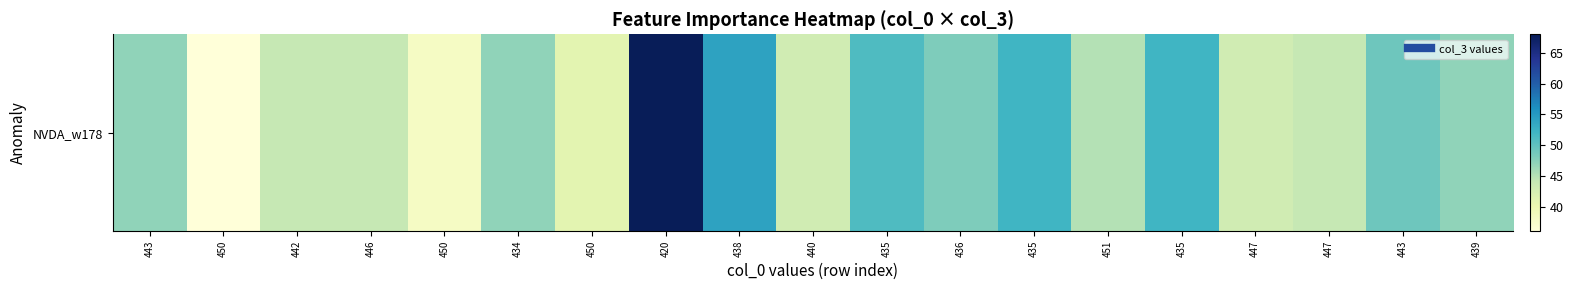

What value does the data have at 451, to the nearest 5?

45